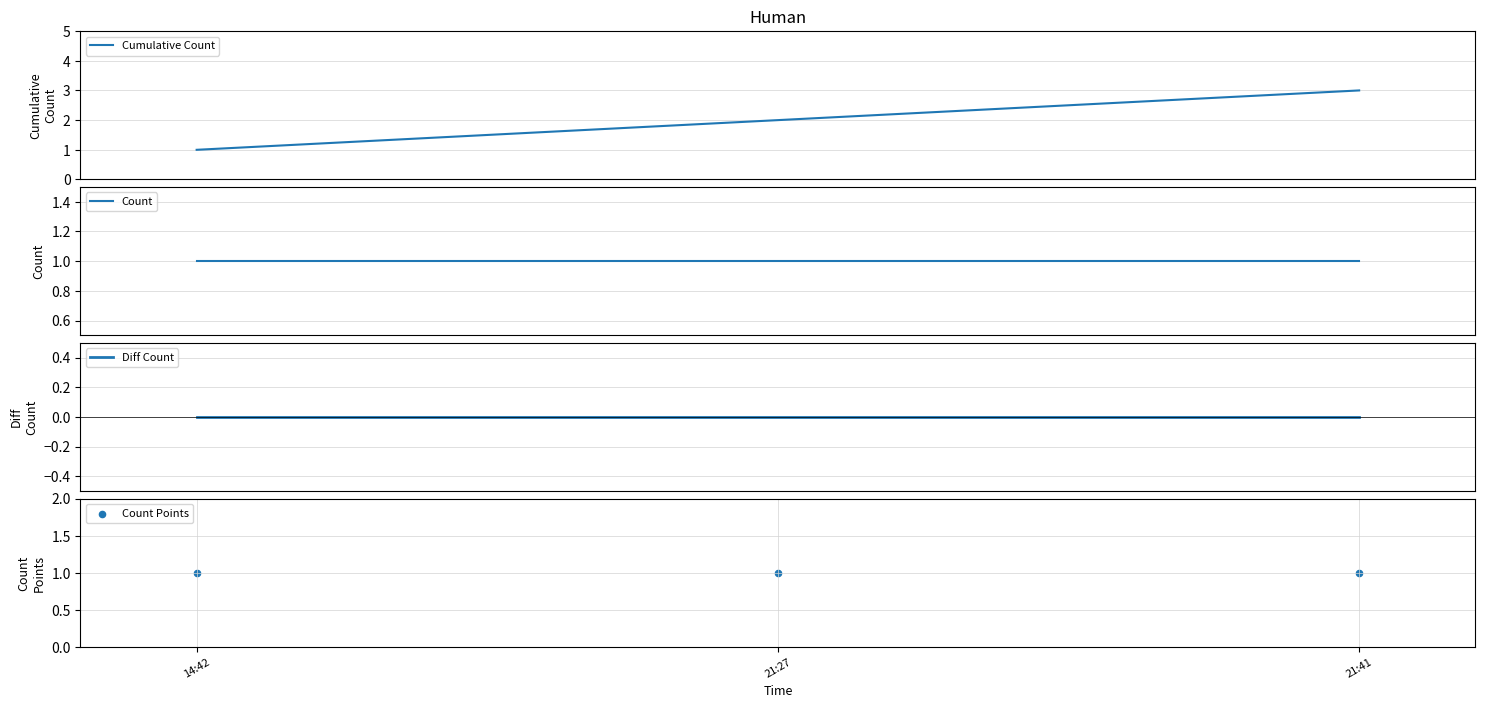

What is the total value across all series at 14:42?

3